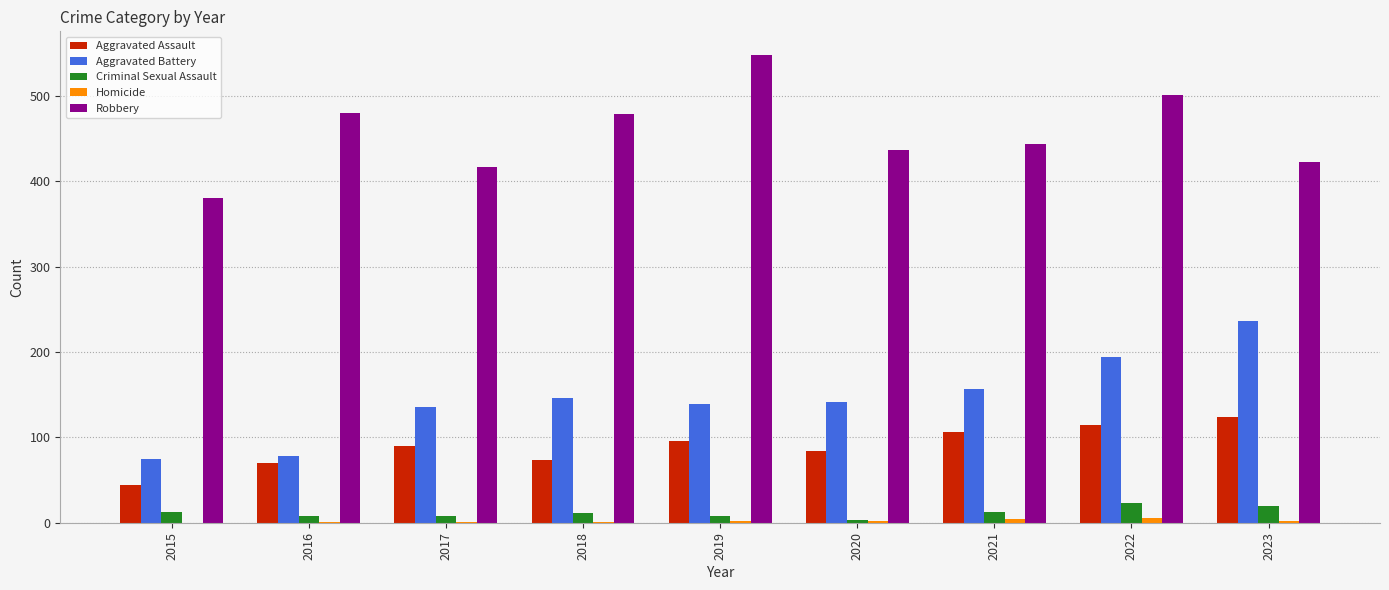

How many distinct data groups are displayed?

5